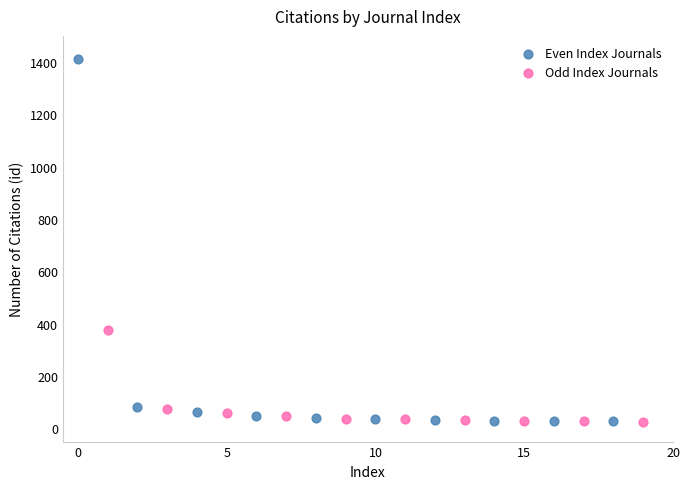

Which series reaches the maximum Y coordinate?

Even Index Journals